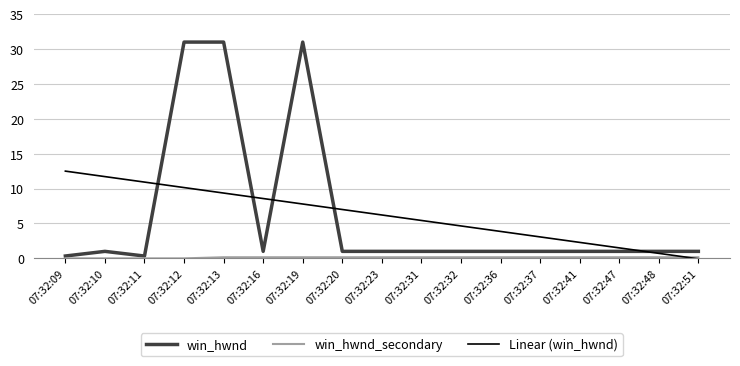

What is the total value across all series at 07:32:10?

12.7